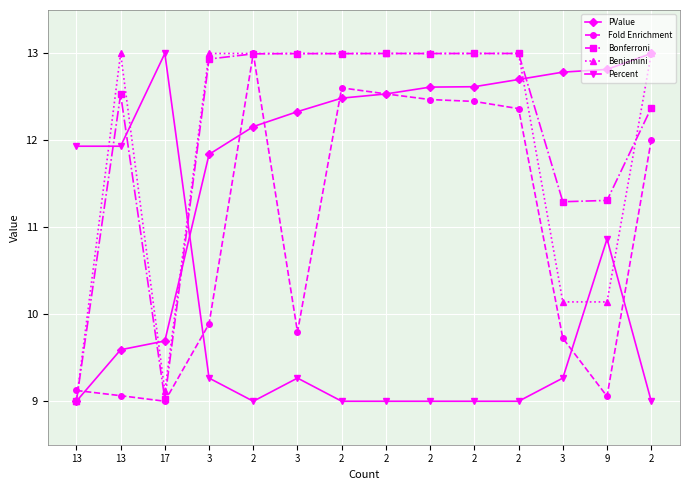

What are all the series names shown in the legend?

PValue, Fold Enrichment, Bonferroni, Benjamini, Percent